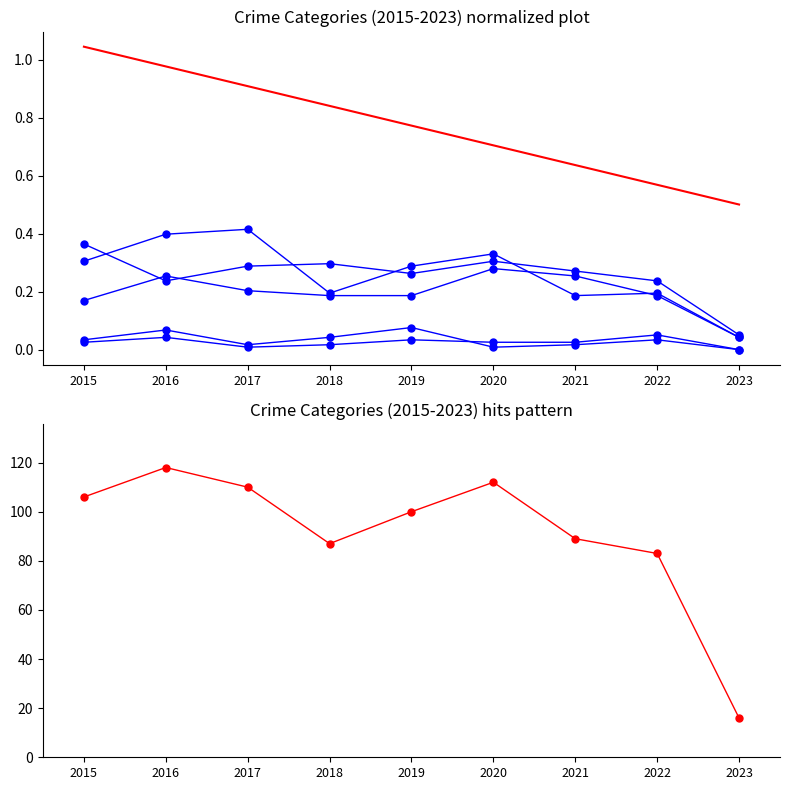

In Robbery, how many points are lower than both neighbors (excluding endpoints)?

2